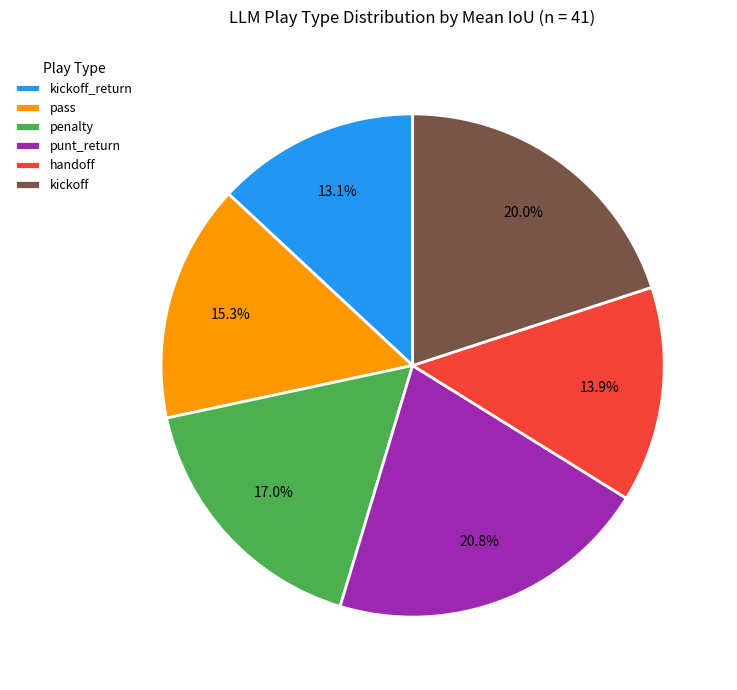

What is the largest slice in the pie chart?

punt_return